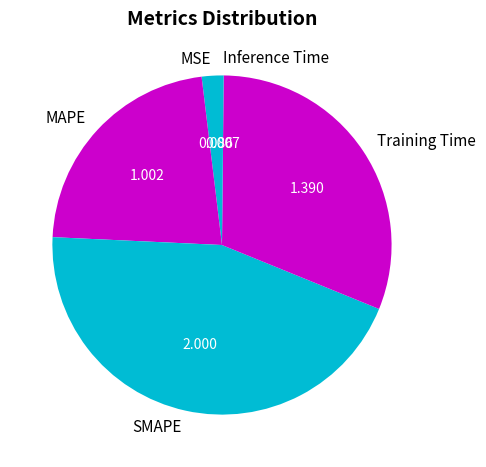

Which category has the biggest portion of the pie?

SMAPE